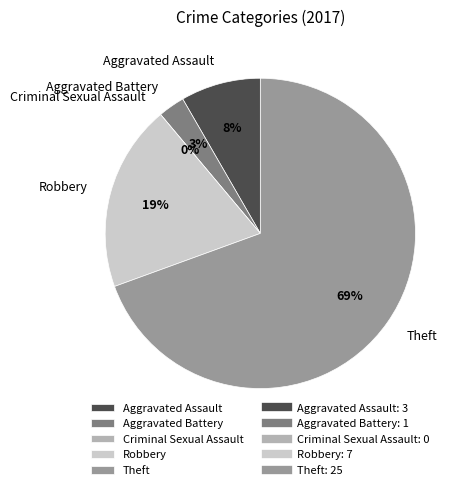

Is it true that Robbery is 32% of the pie?

False